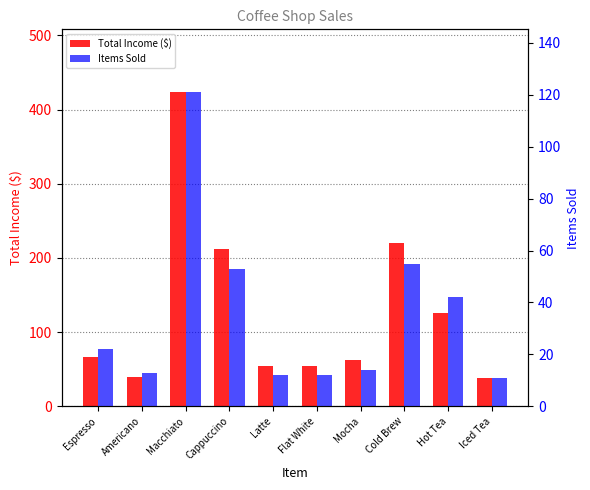

At Flat White, list the series in order from largest to smallest.

Total Income ($), Items Sold